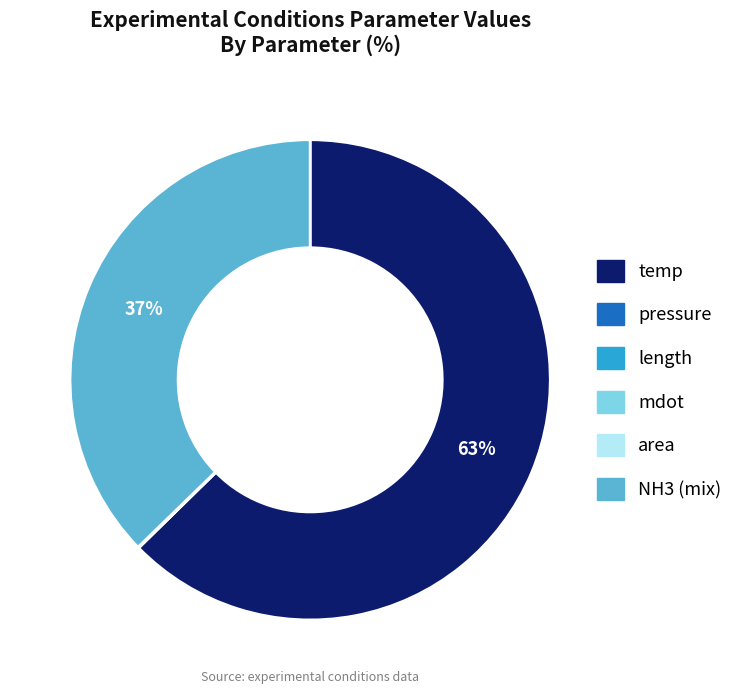

Is it true that NH3 (mix) is 44% of the pie?

False